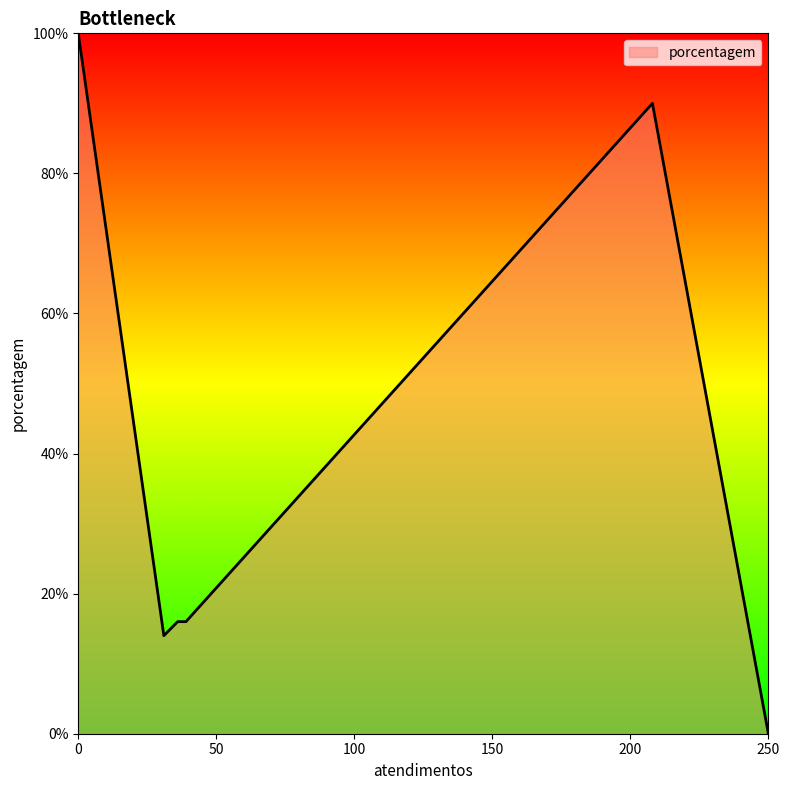

True or false: there are more than 0 points higher than both neighbors.

True